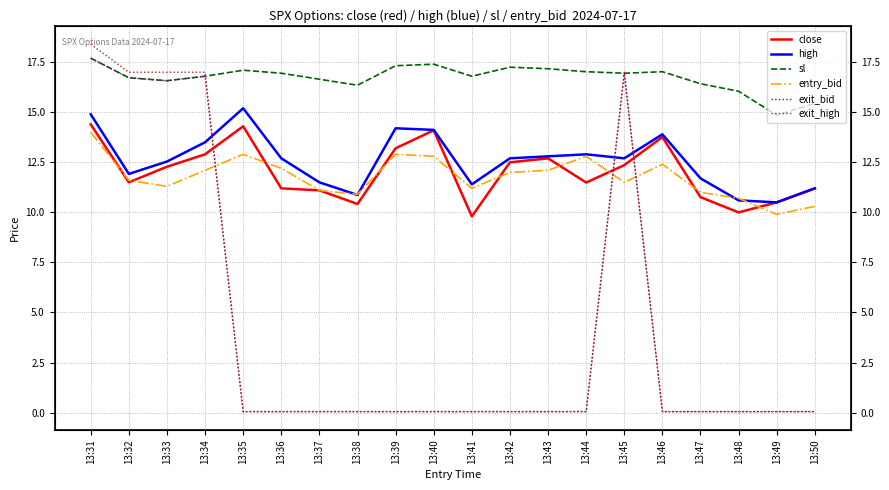

Read the exit_bid value at 13:49.

0.1